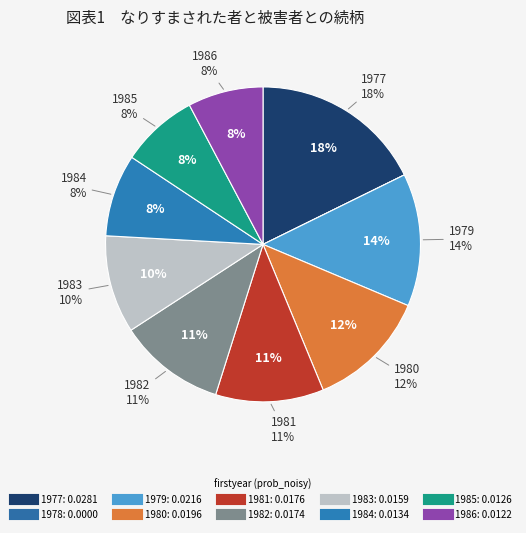

Does any single category account for the majority?

No